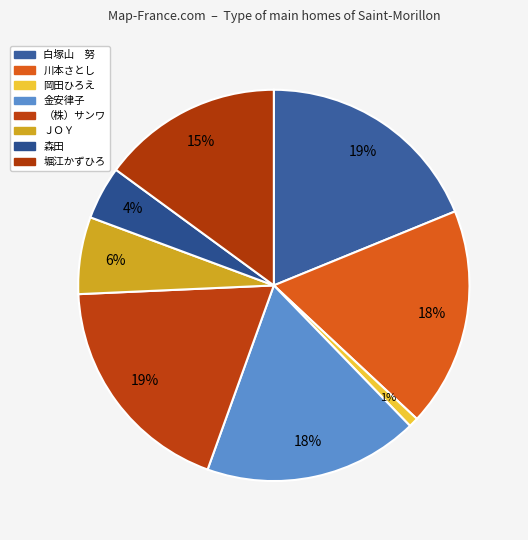

To the nearest percent, what portion does 金安律子 represent?

18%